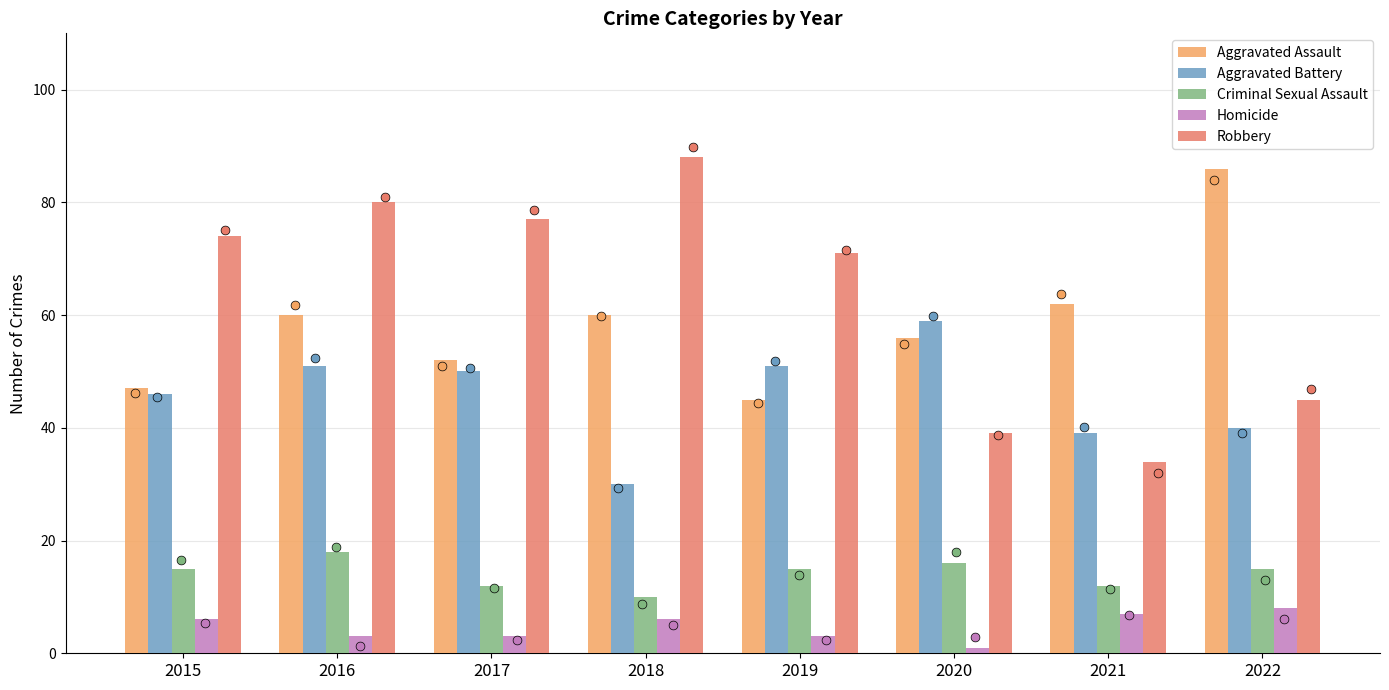

Which series reaches the maximum Y coordinate?

Robbery